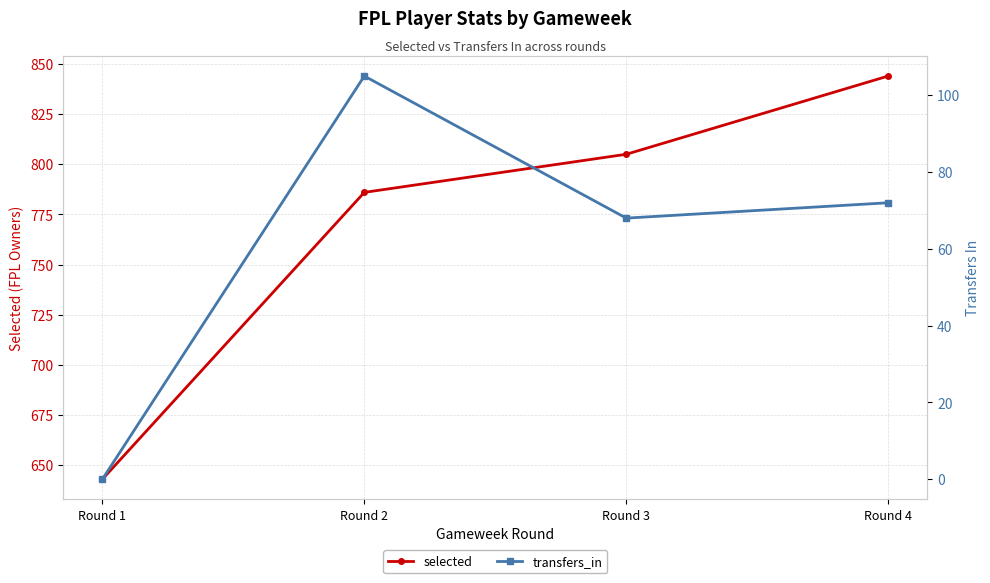

Is the value of selected at Round 3 greater than the value of transfers_in at Round 3?

Yes